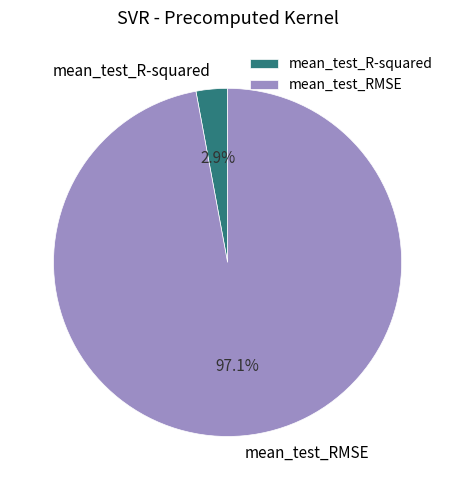

Rank the categories by value from lowest to highest.

mean_test_R-squared, mean_test_RMSE